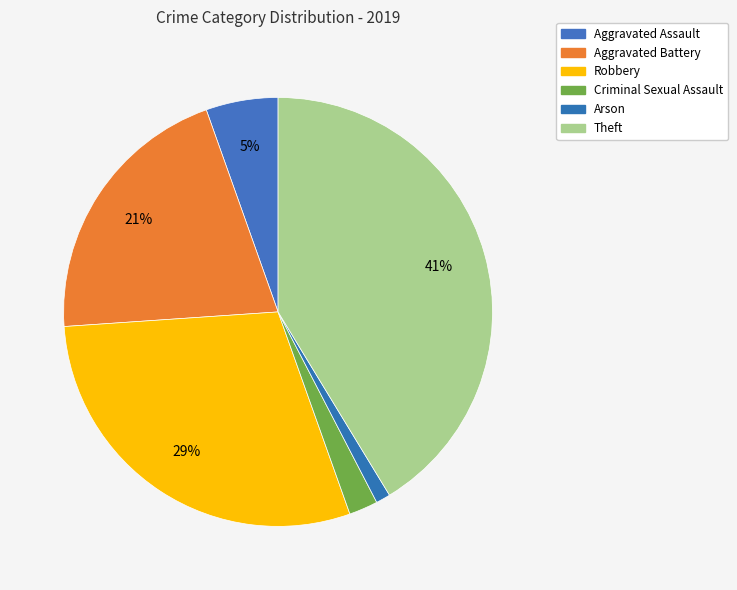

The Theft slice represents 41% of the pie. True or false?

True